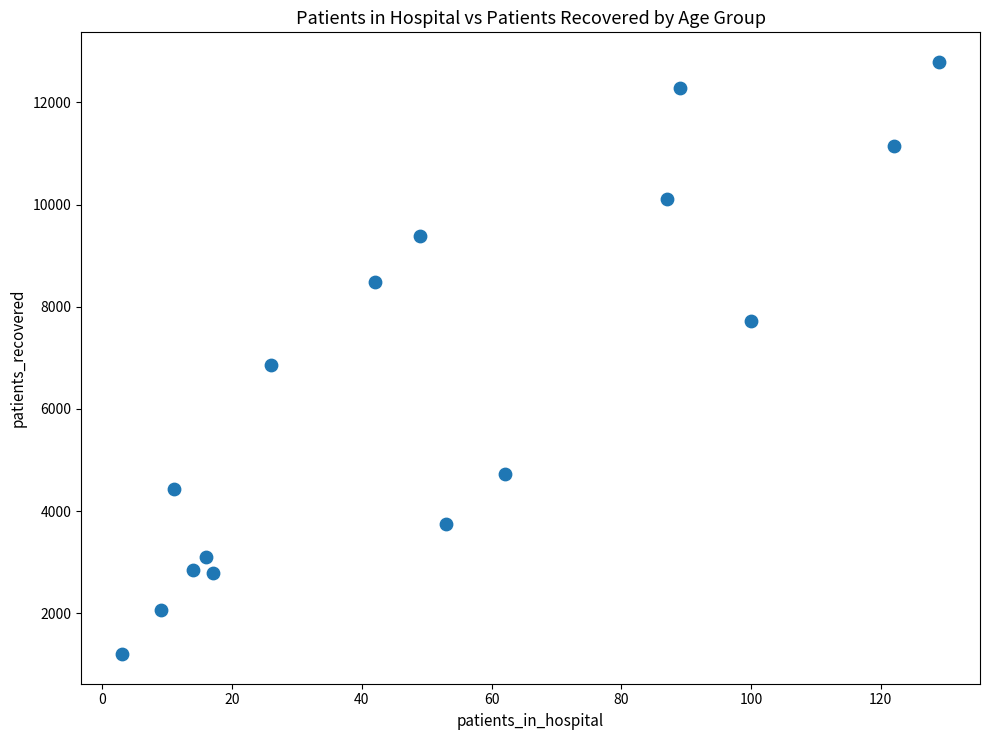

What is the range of Y values (max minus min)?

11589